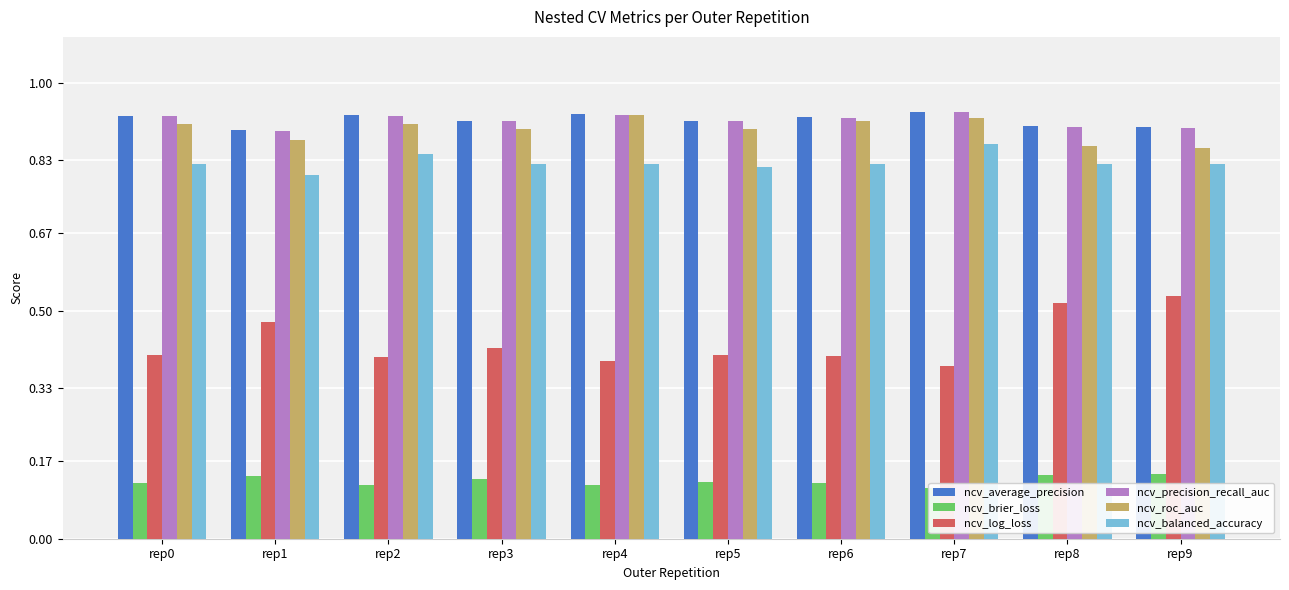

Which category has the lowest value across all series?

rep7